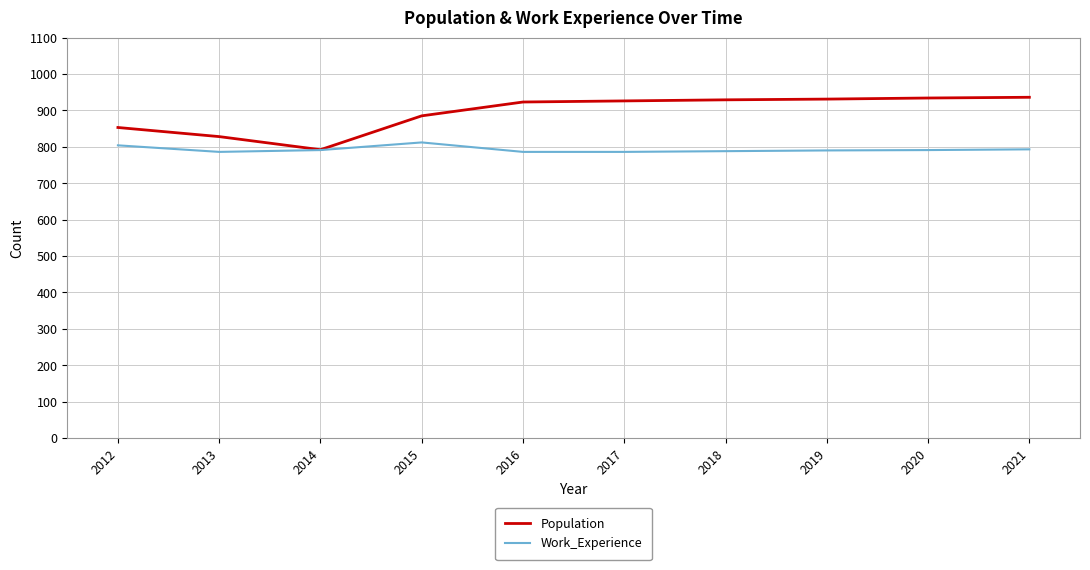

Read the Population value at 2012.

853